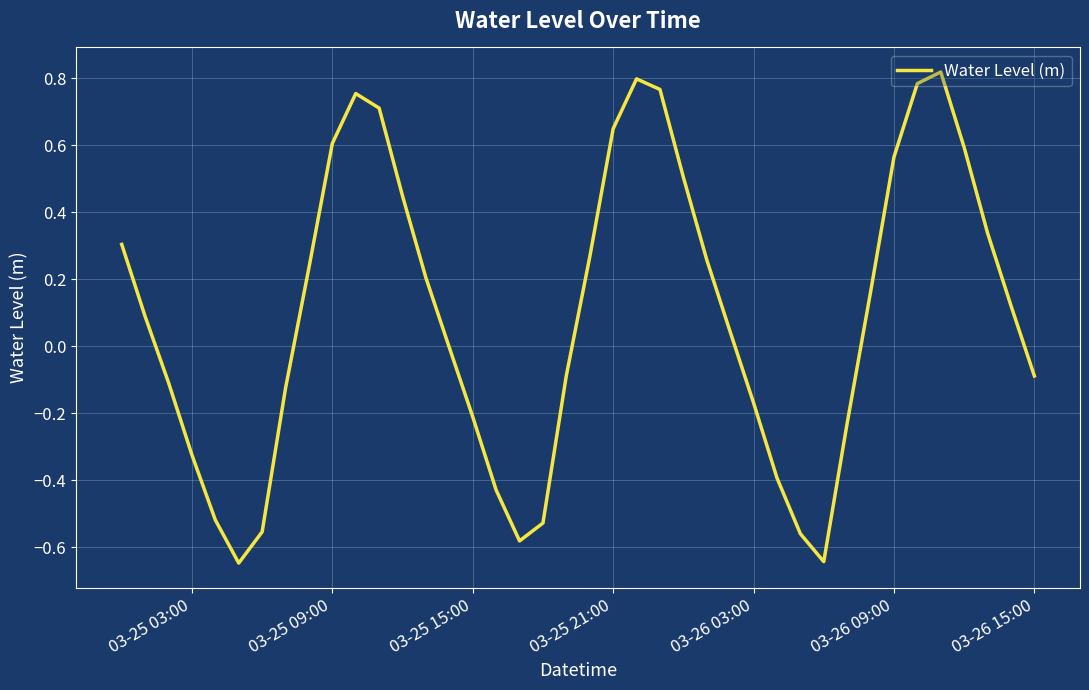

What is the difference between the maximum and minimum values?

1.5